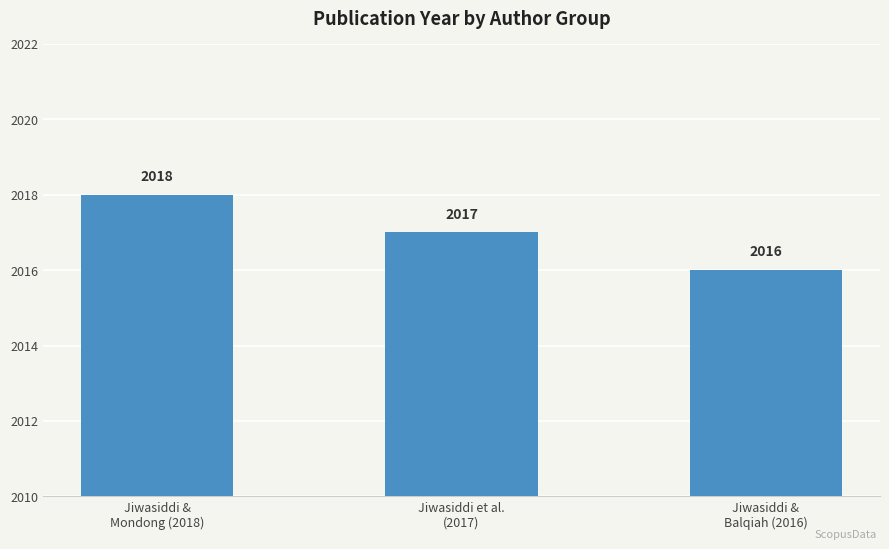

Which category has the highest value across all series?

Jiwasiddi &
Mondong (2018)